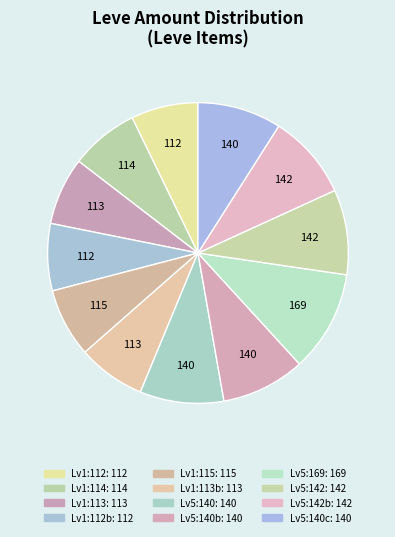

To the nearest percent, what is the difference between the largest and smallest slice percentages?

4%